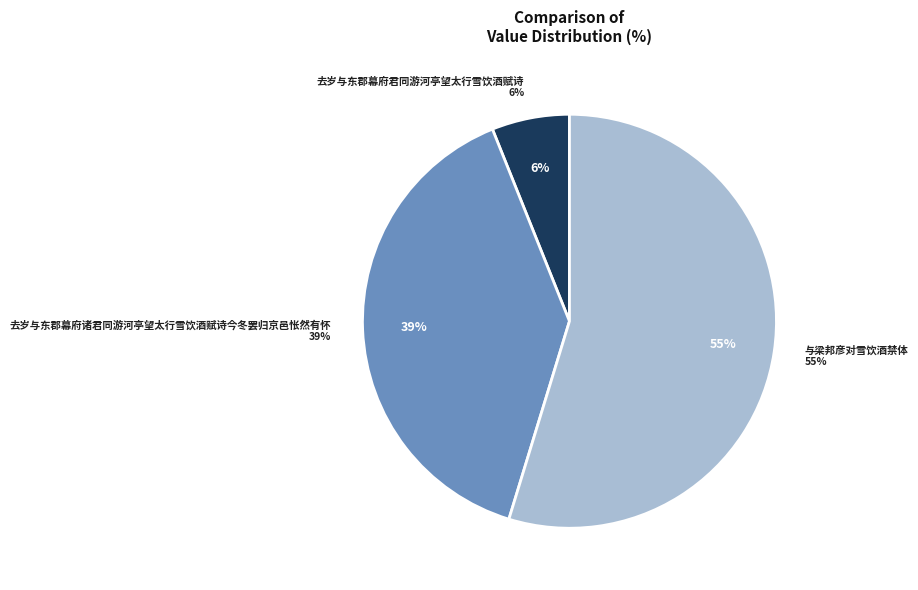

To the nearest percent, what is the combined percentage of 去岁与东郡幕府诸君同游河亭望太行雪饮酒赋诗今冬罢归京邑怅然有怀 and 与梁邦彦对雪饮酒禁体?

94%